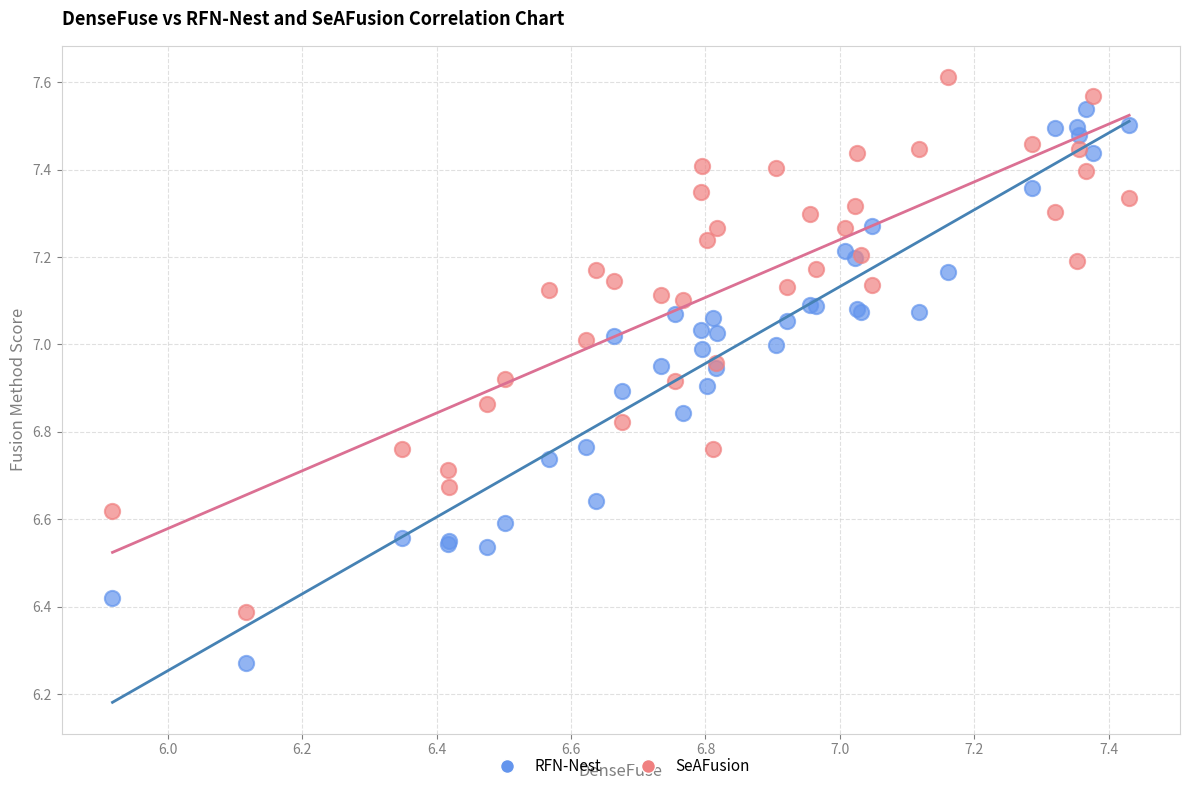

Which series contains the lowest Y value?

RFN-Nest